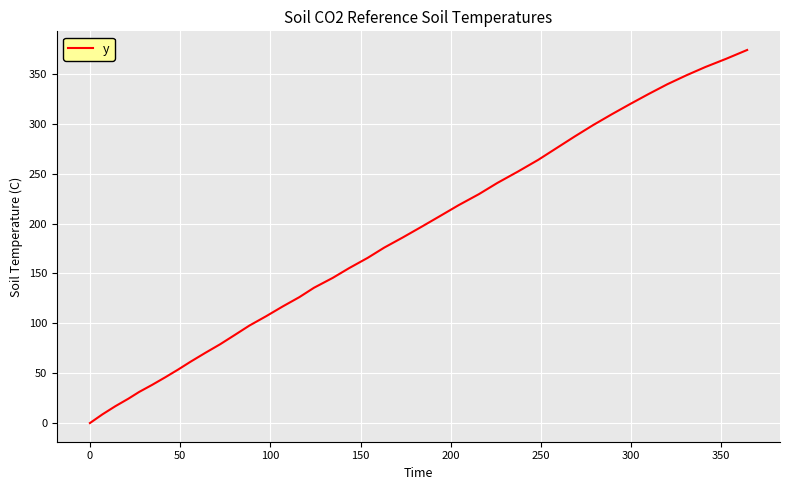

What is the maximum value shown in the chart?

373.9